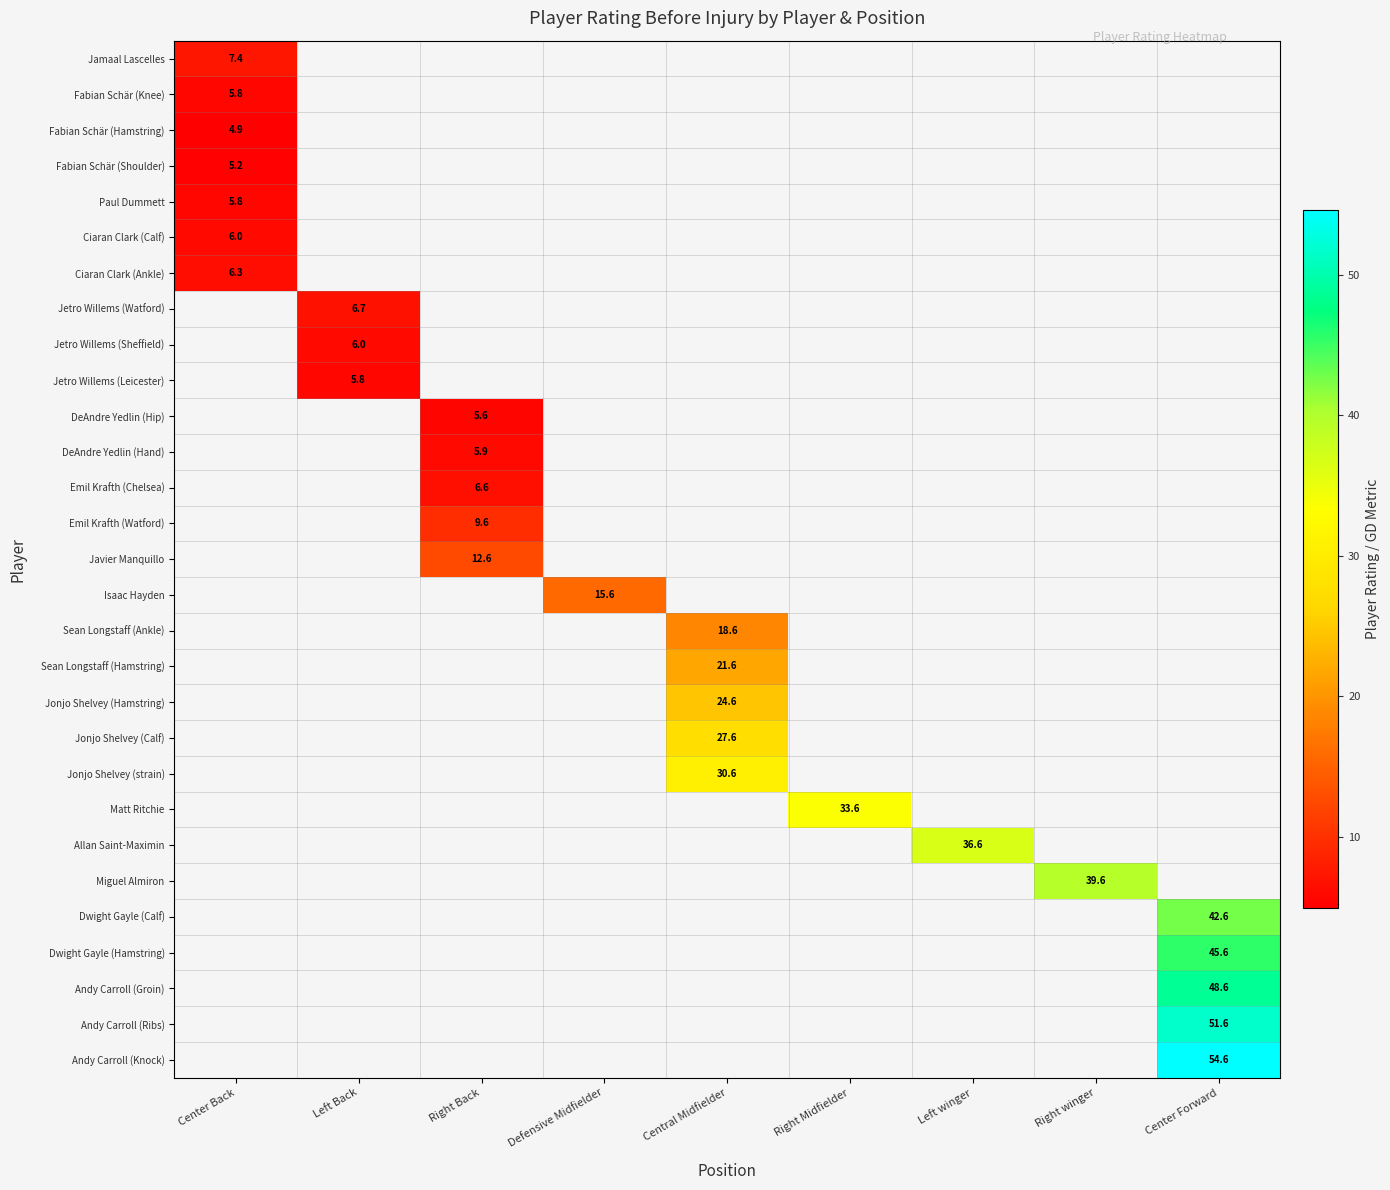

The Emil Krafth (Watford) series shows 9.6 at Right Back. True or false?

True